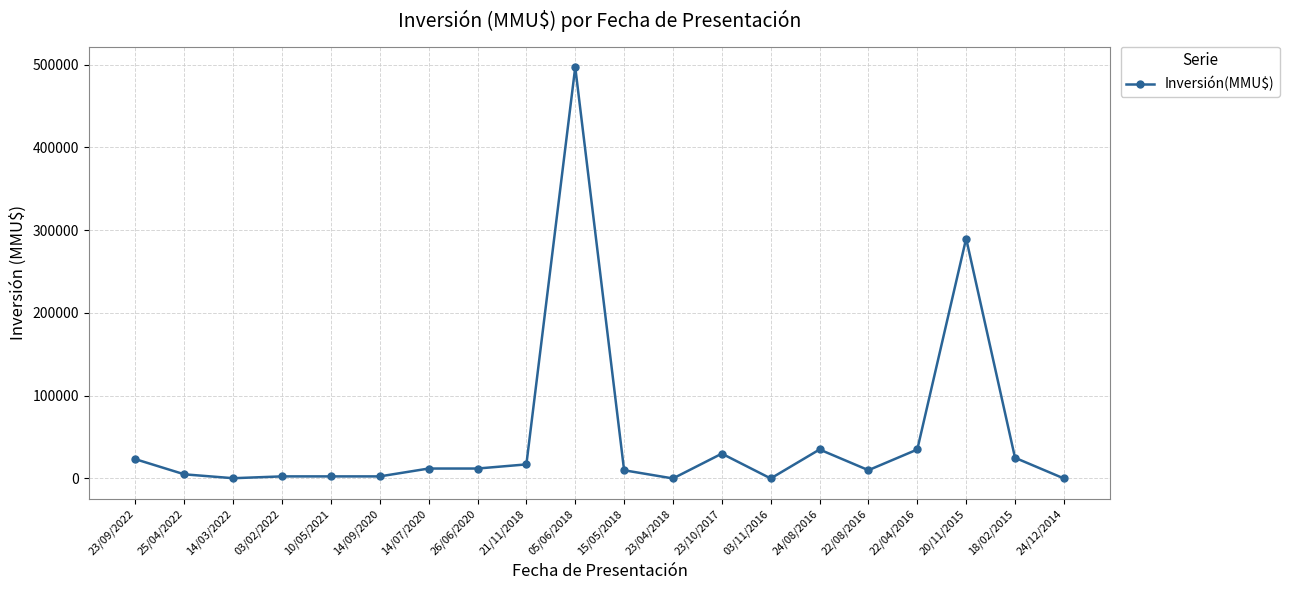

What is the value of the 5th point from the left?

2500